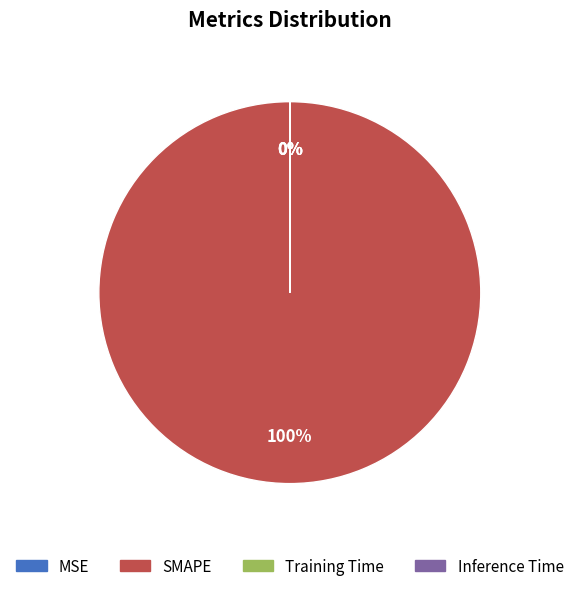

Which category has the smallest portion of the pie?

MSE